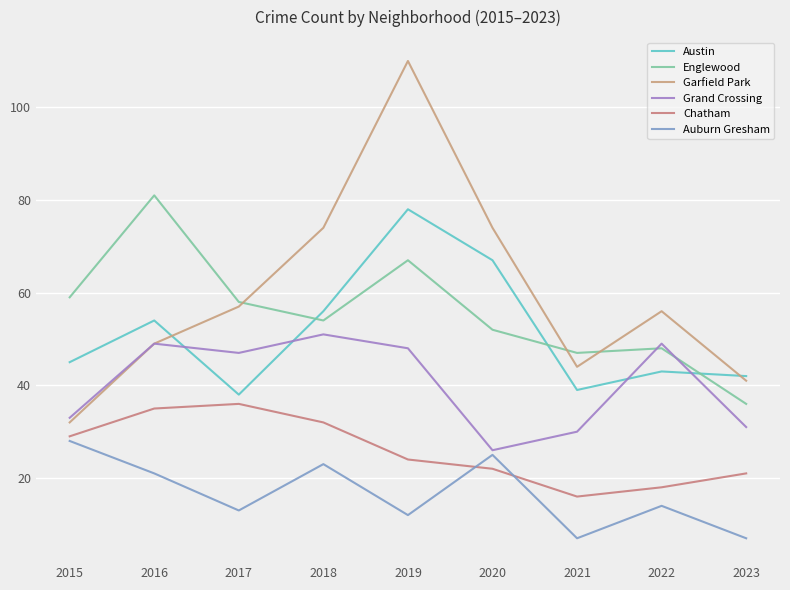

What is the minimum value shown in the chart?

7